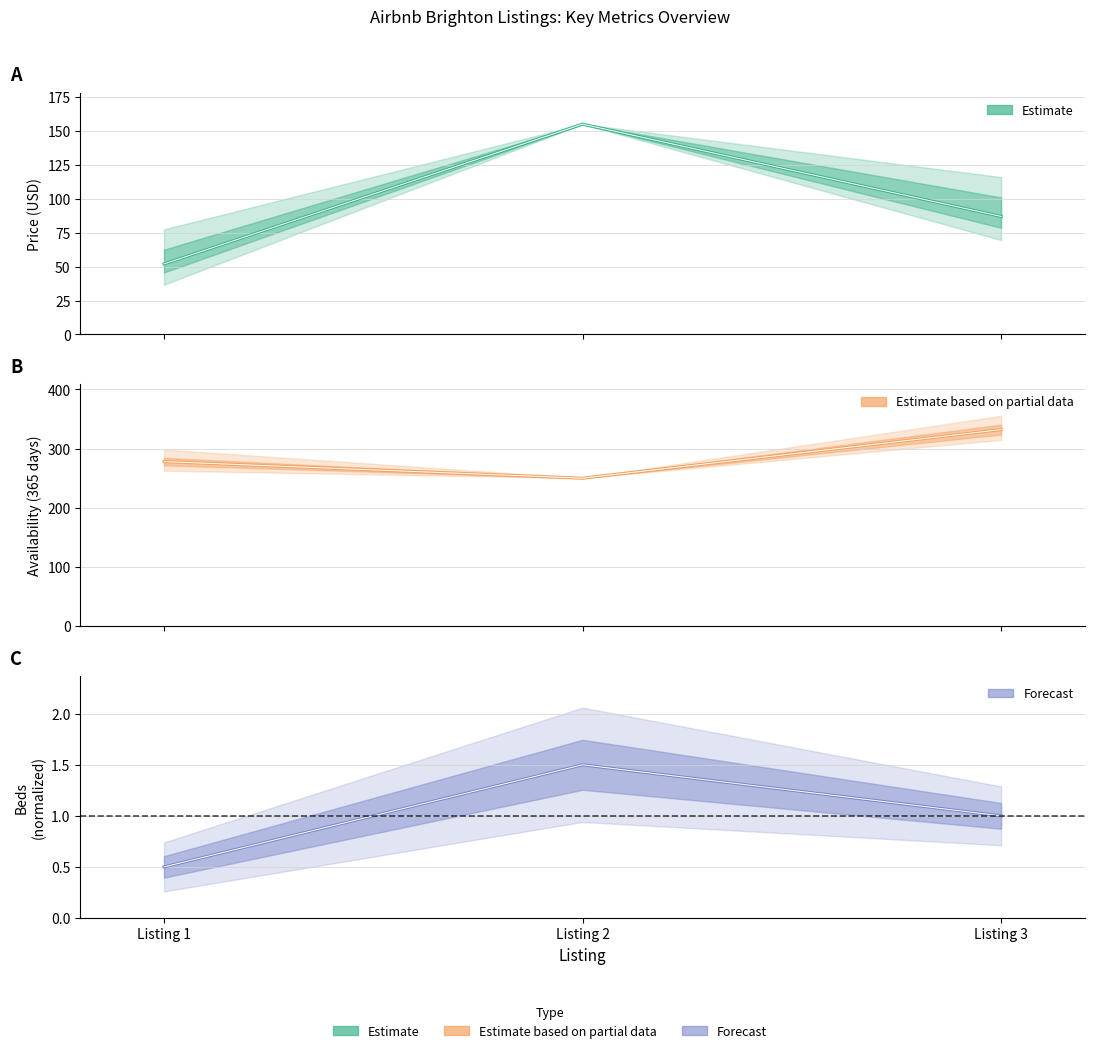

What is the value of the availability_365 point at the 1st from the left?

278.0